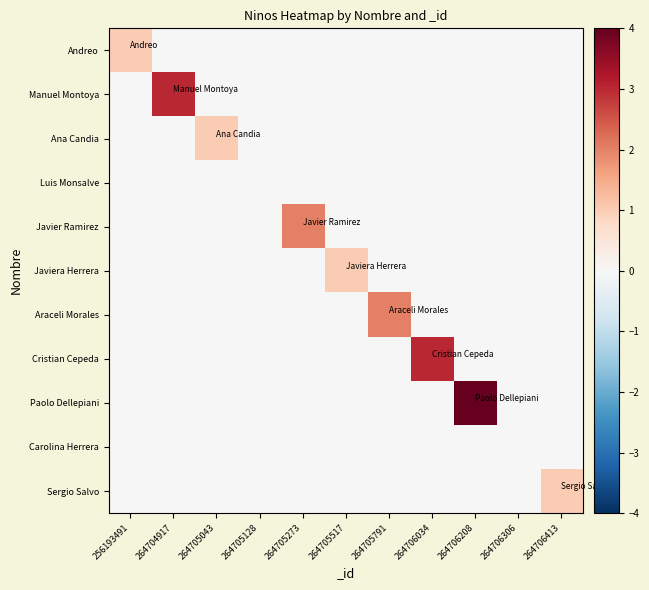

Which series has the largest range (max minus min)?

Paolo Dellepiani